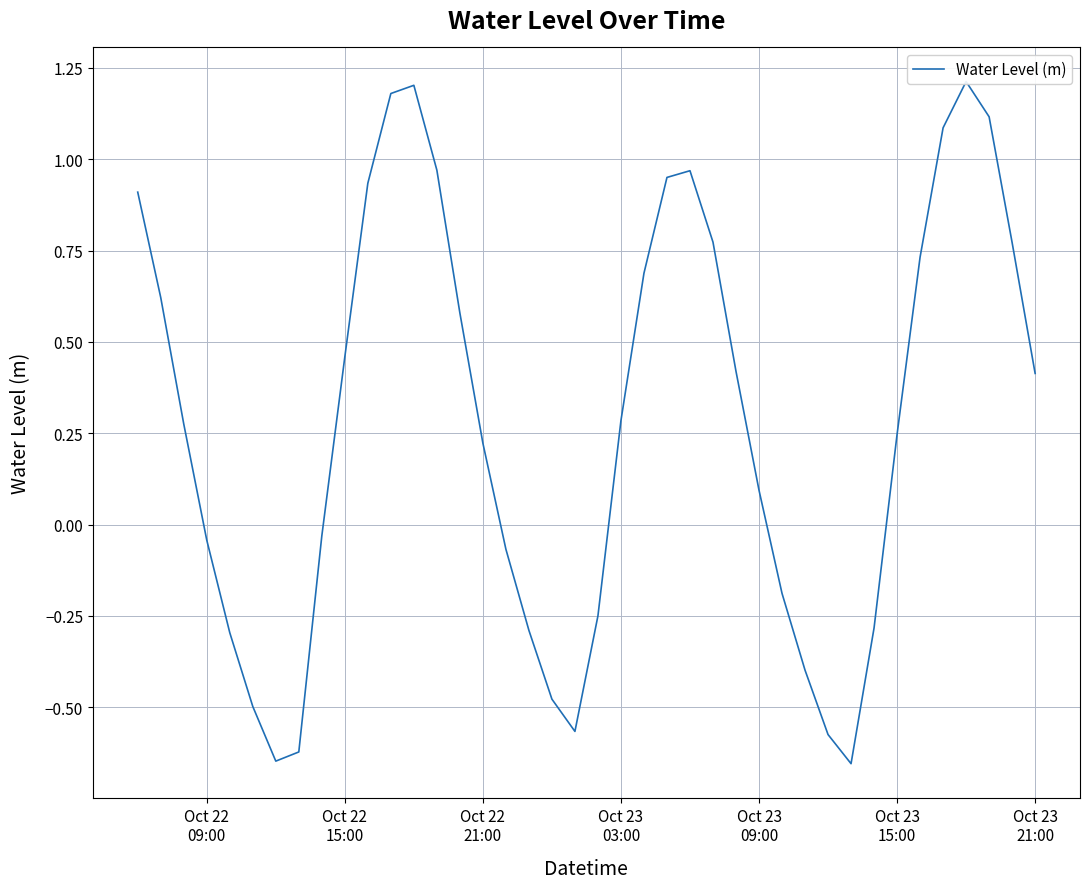

How many series are shown in this chart?

1